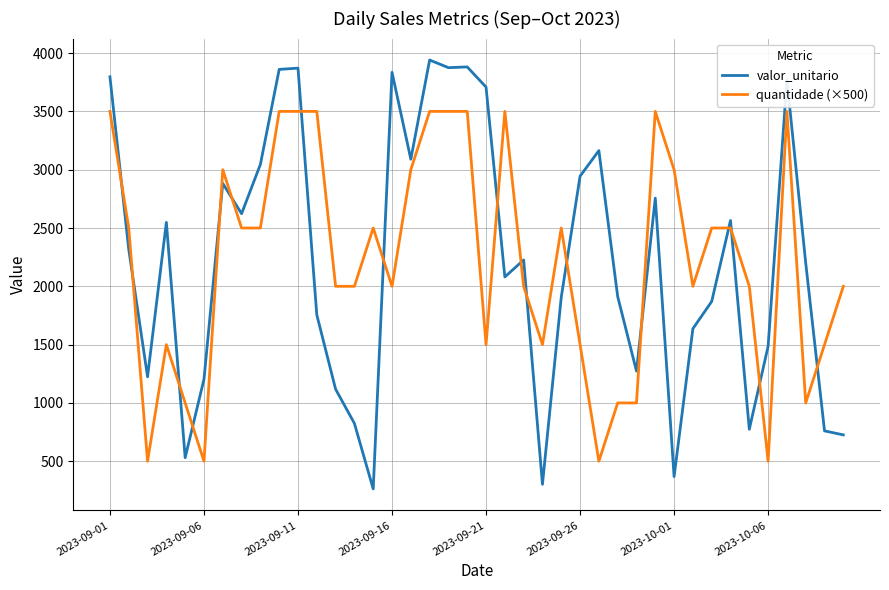

What is the difference between the maximum and minimum values in the valor_unitario series?

3678.0